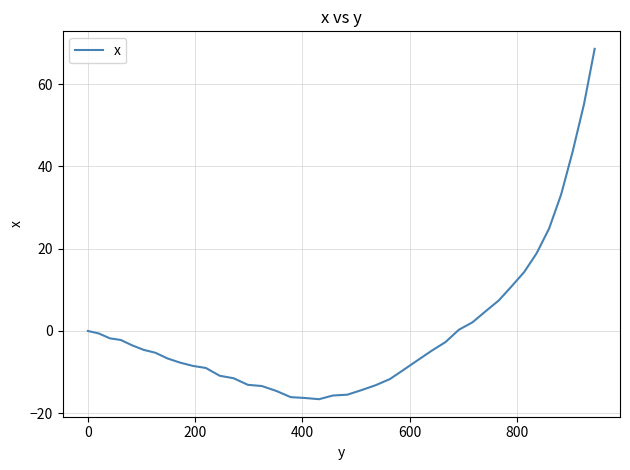

What is the minimum value shown in the chart?

-16.6